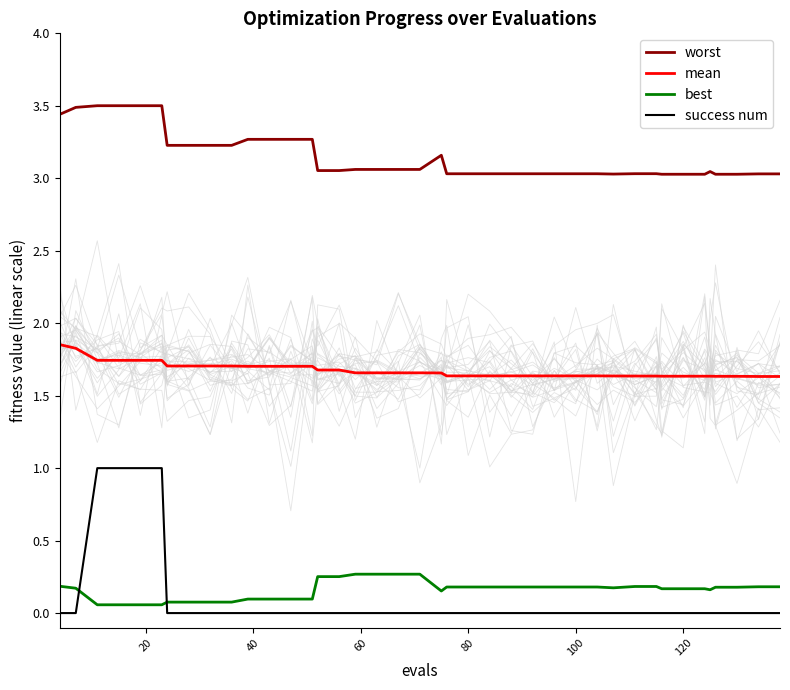

True or false: success num and worst cross at least once.

False